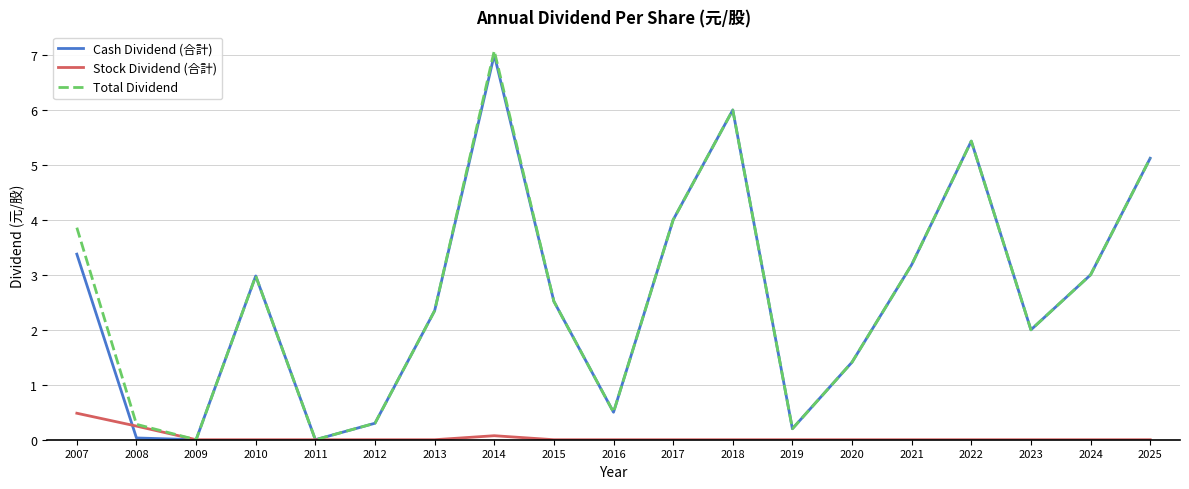

Is it true that Cash Dividend (合計) equals 5.4 at 2022?

True